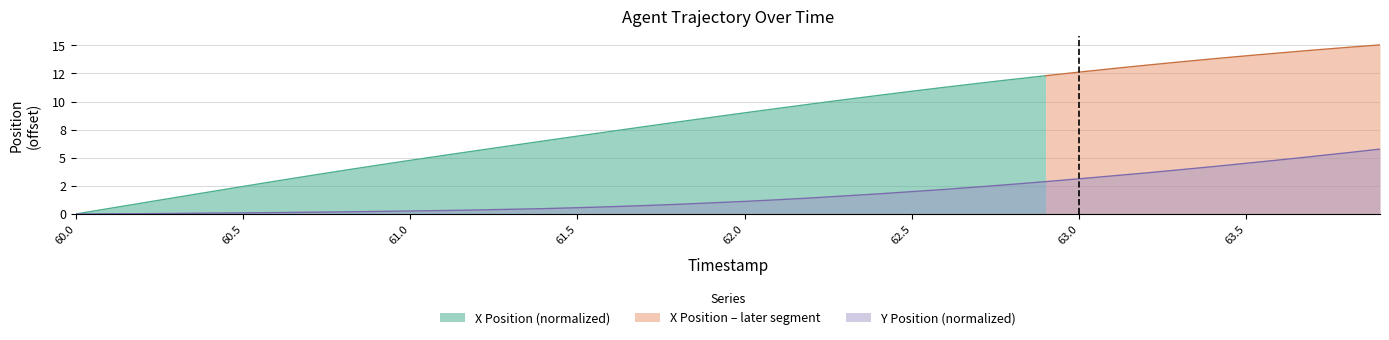

Which label corresponds to the largest value in the chart?

63.9